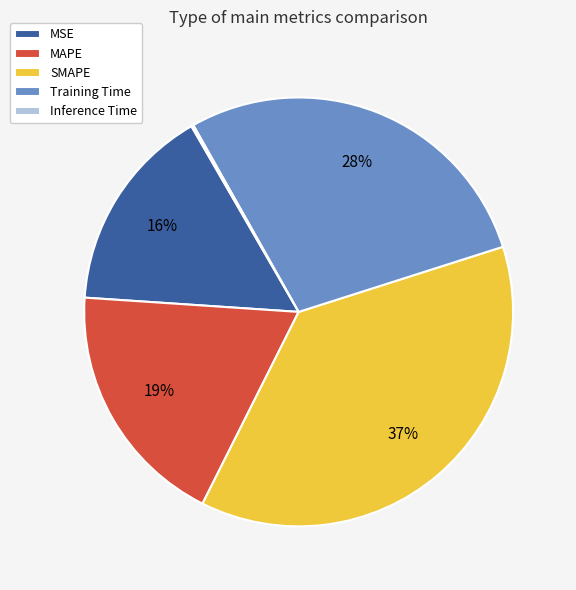

Which has a higher value, Training Time or MAPE?

Training Time